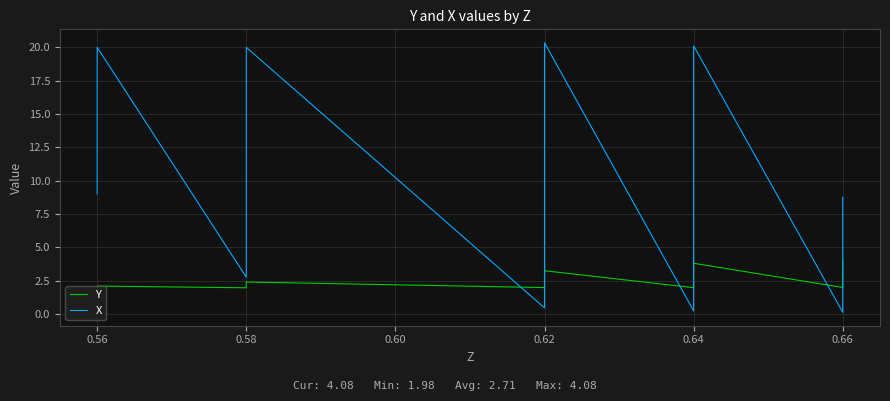

How many data points in X are above 3?

21